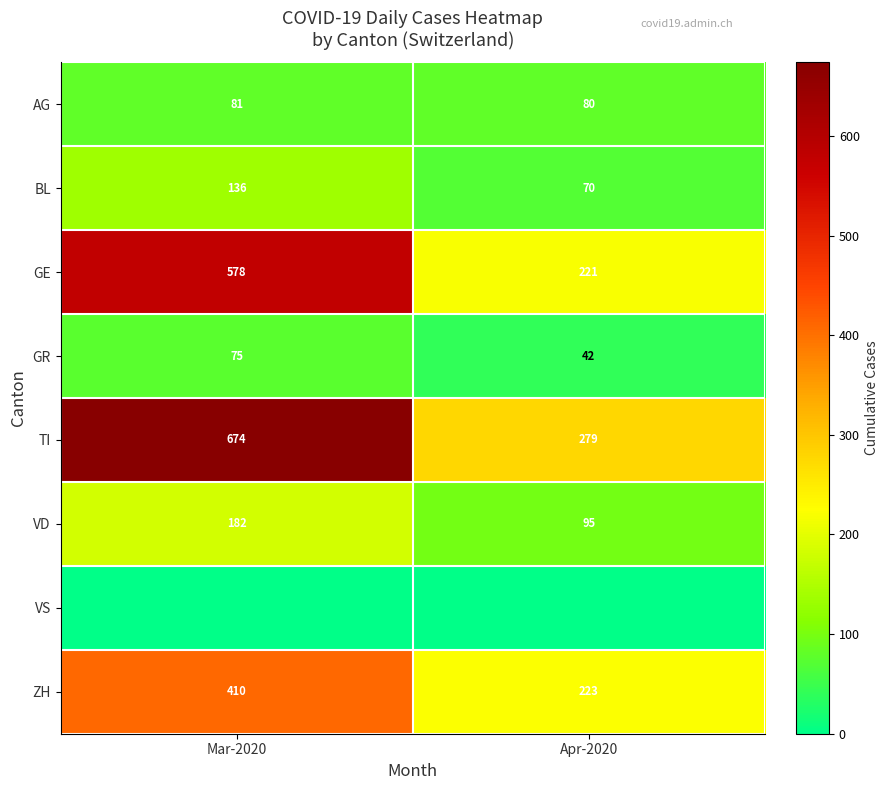

What is the sum of the GR values at Mar-2020 and Apr-2020?

117